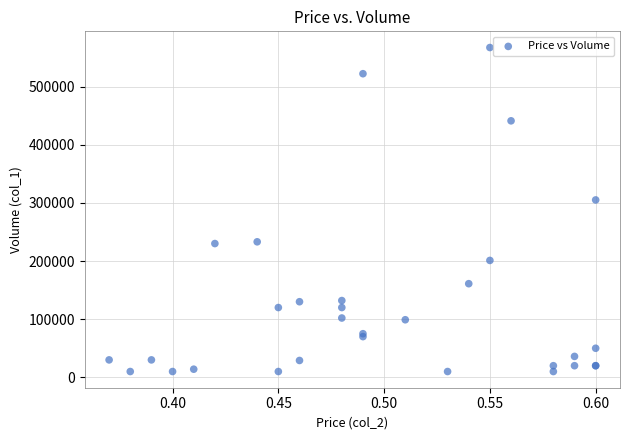

What Y value in the scatter plot is closest to 288500?

305000